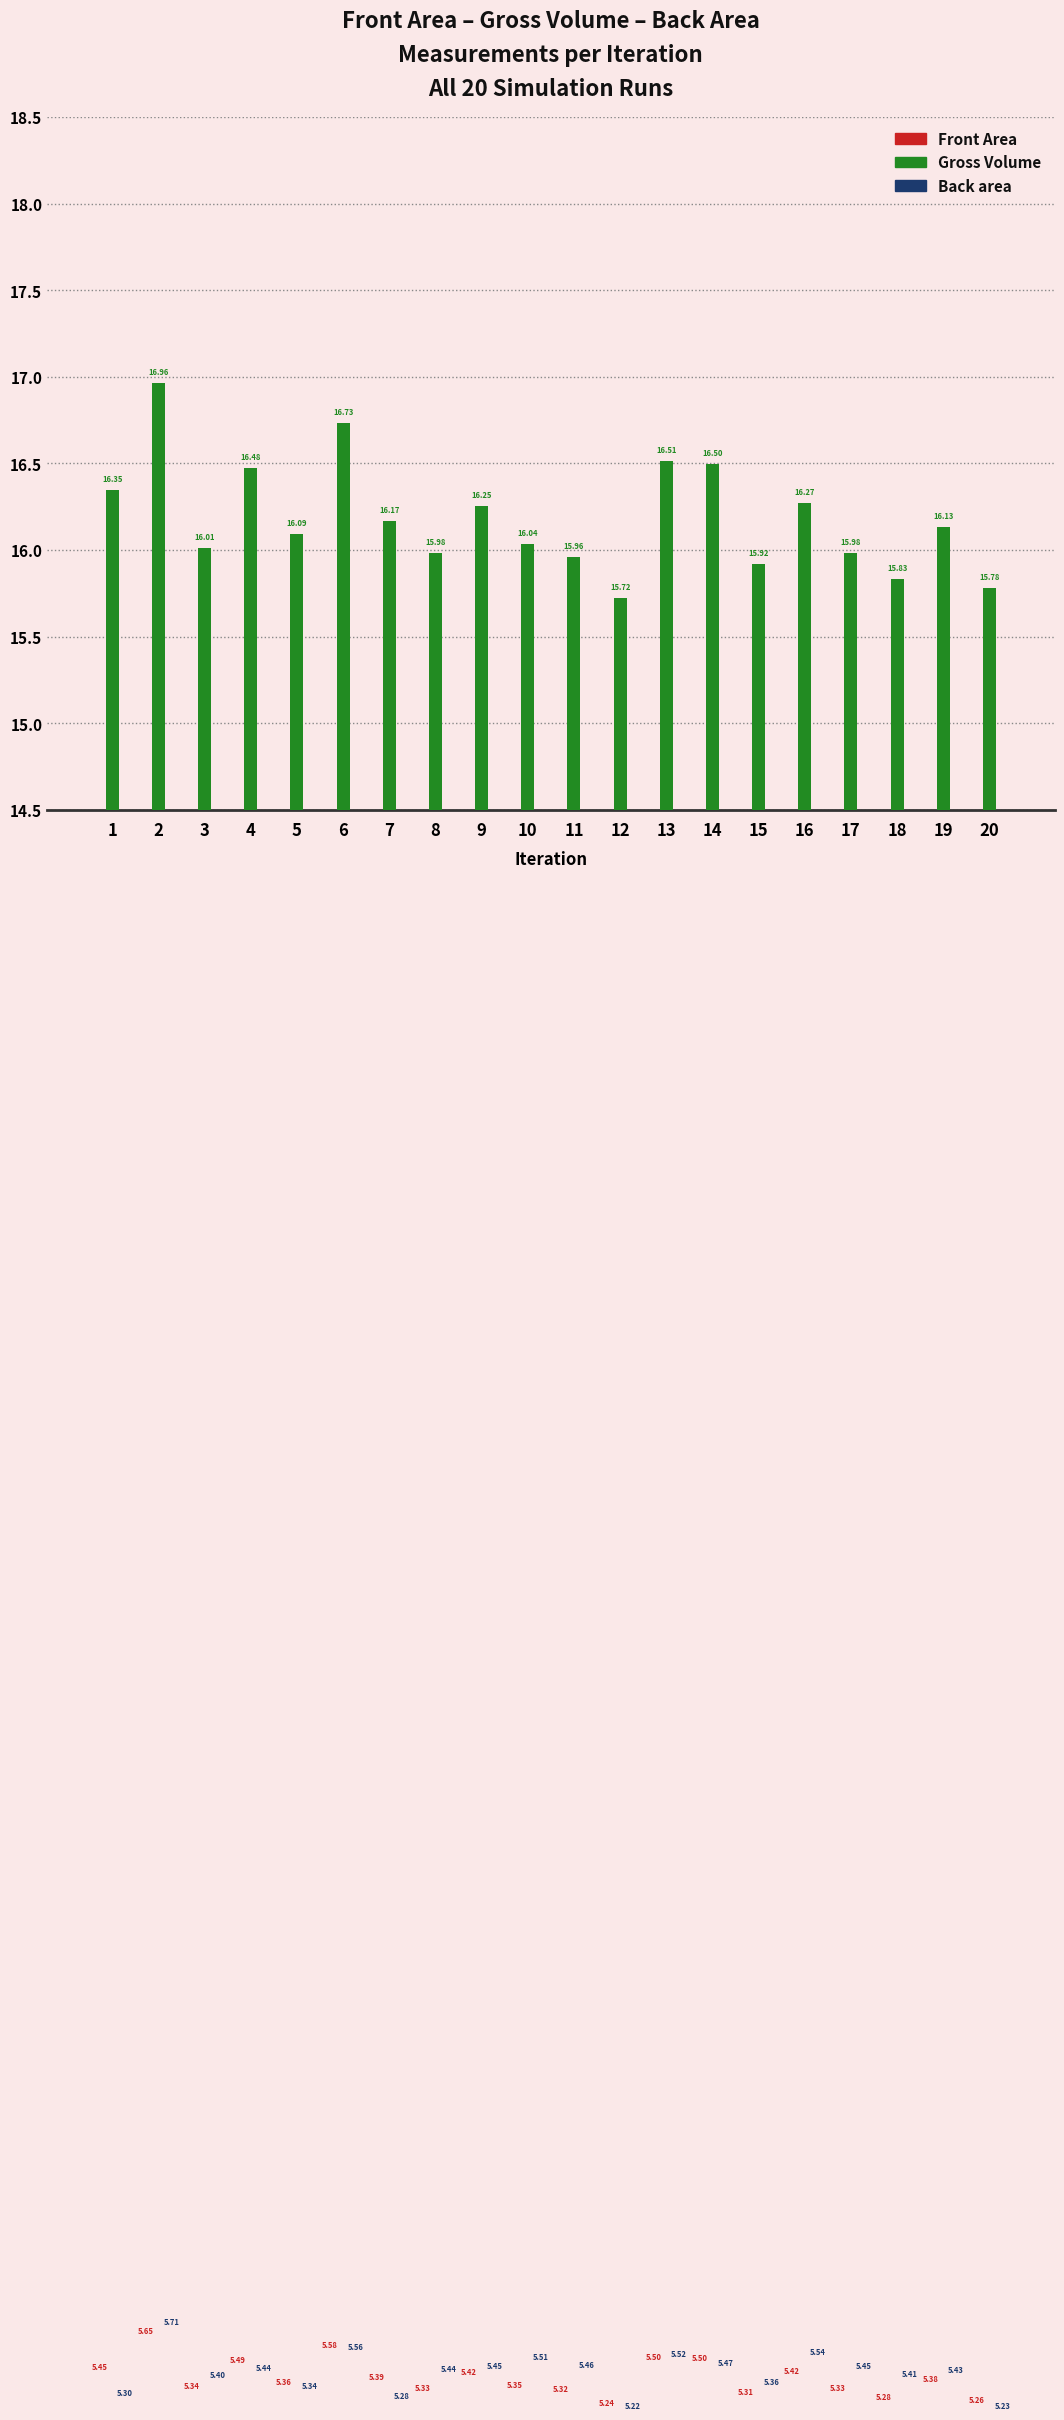

The Back area series shows 1.2 at 10. True or false?

False